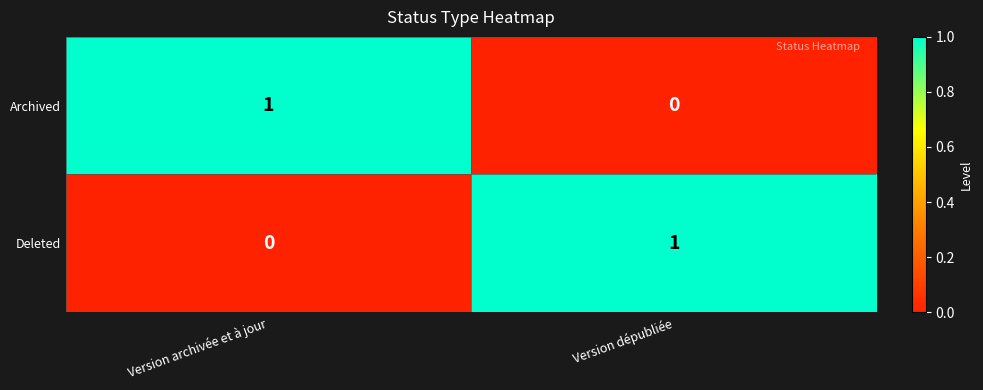

What is the total value across all series at Version dépubliée?

1